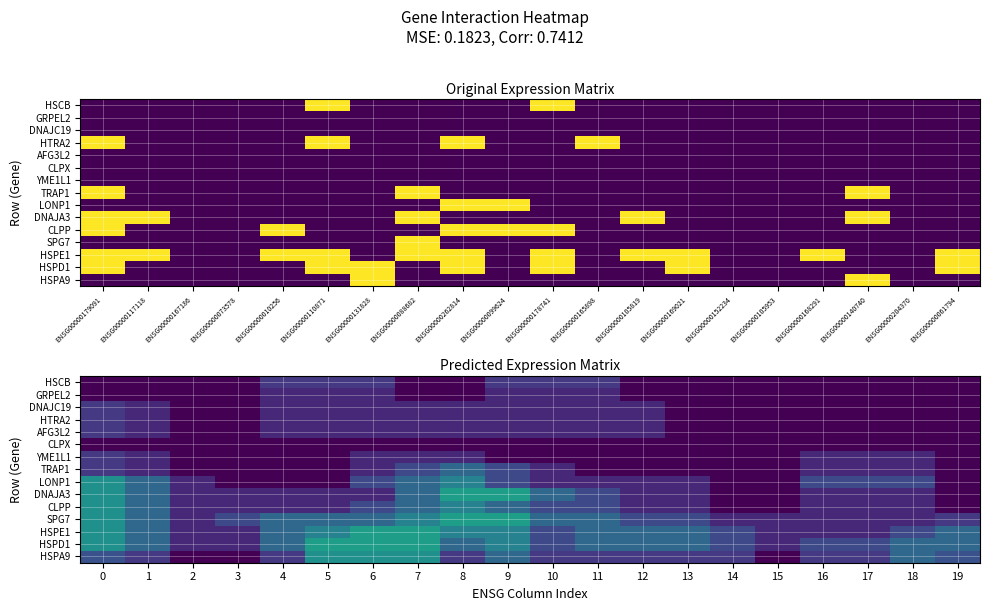

At how many categories does at least one series exceed 0?

20